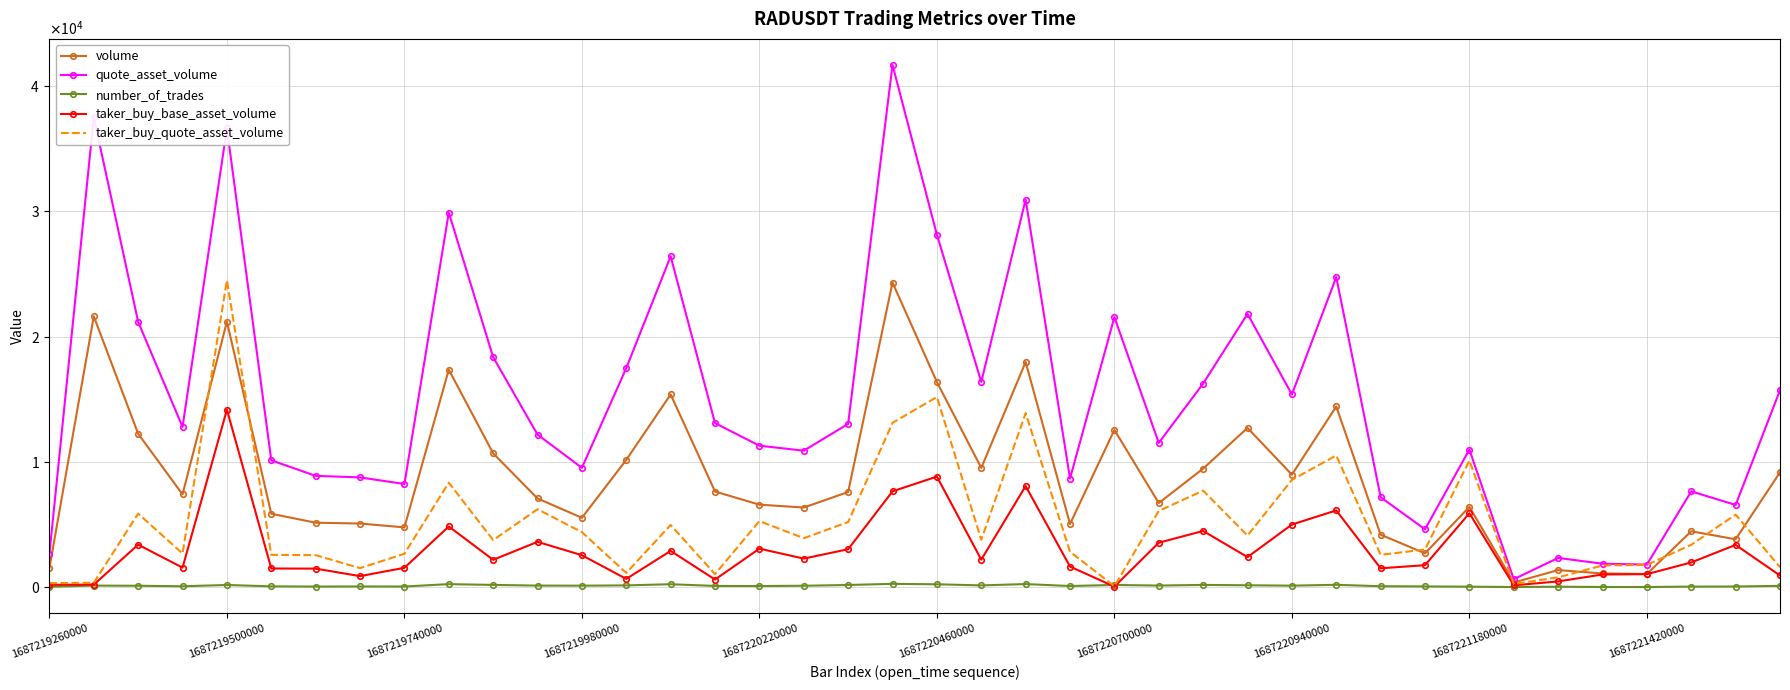

What are all the series names shown in the legend?

volume, quote_asset_volume, number_of_trades, taker_buy_base_asset_volume, taker_buy_quote_asset_volume